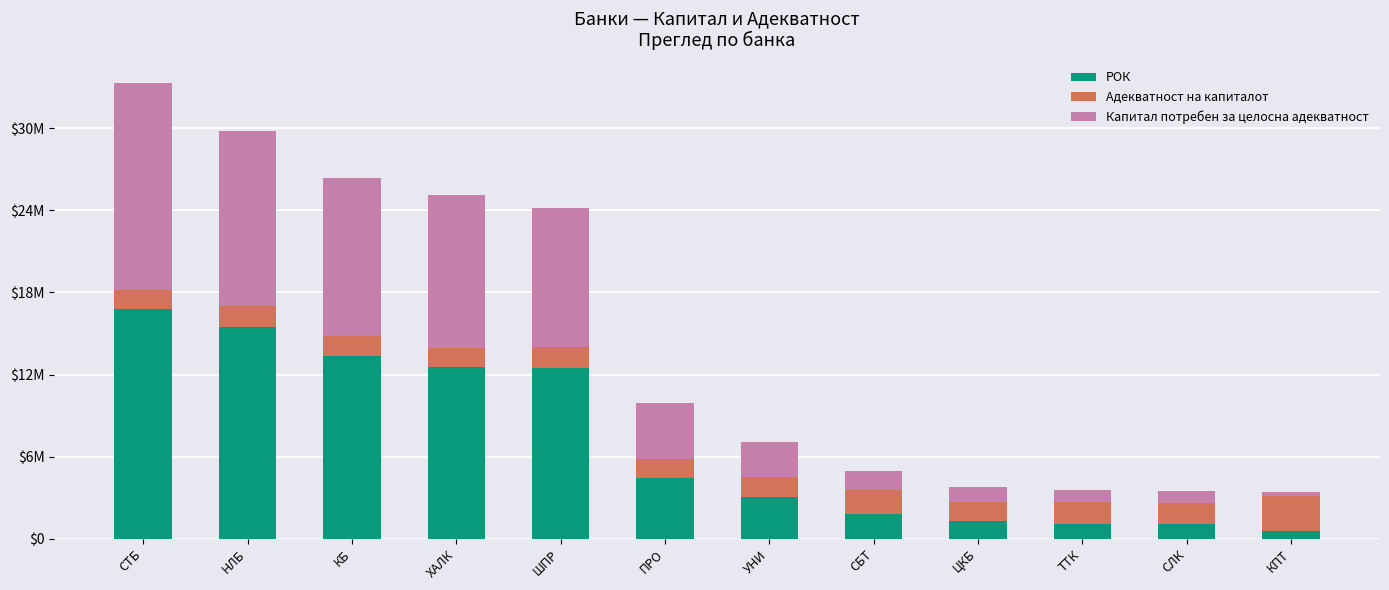

Which category has the lowest value in the РОК series?

КПТ